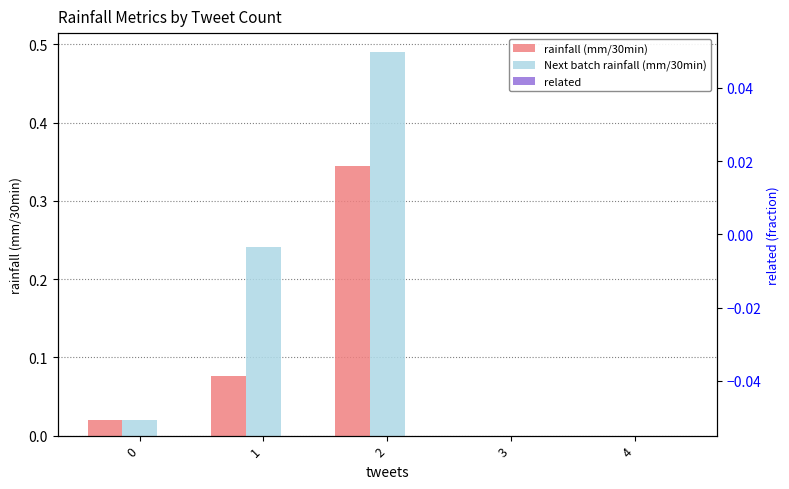

Reading right to left, transcribe all the data shown in this chart.

rainfall (mm/30min): 4=0.0	3=0.0	2=0.3	1=0.1	0=0.0
Next batch rainfall (mm/30min): 4=0.0	3=0.0	2=0.5	1=0.2	0=0.0
related: 4=0.0	3=0.0	2=0.0	1=0.0	0=0.0